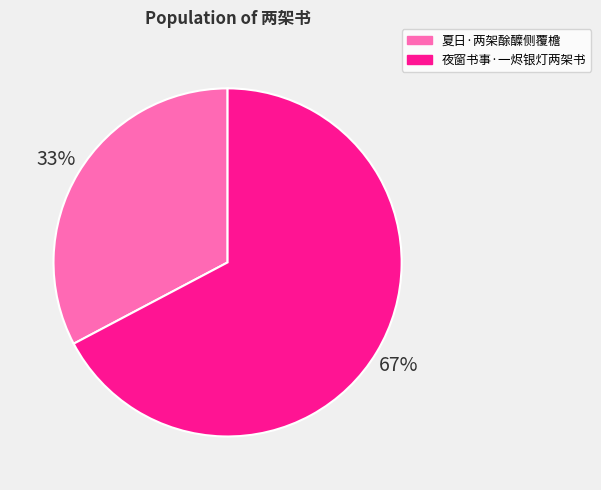

How many segments does this pie chart have?

2